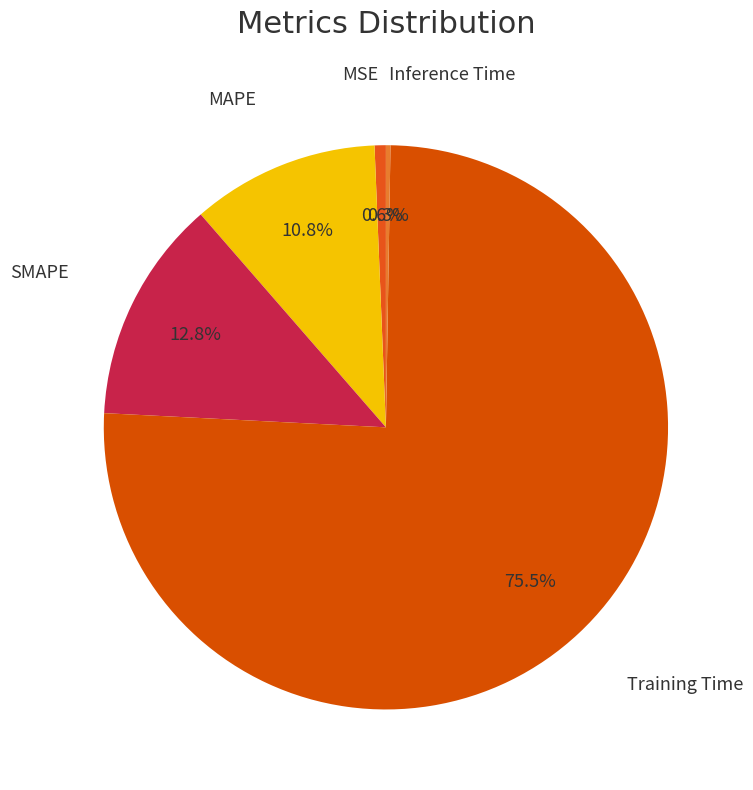

Which category has the biggest portion of the pie?

Training Time